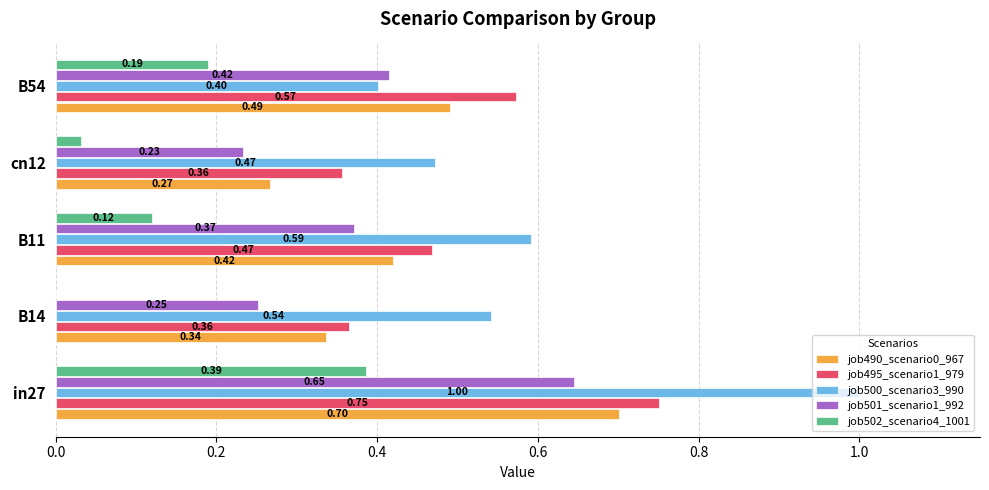

What is the total value across all series at B11?

2.0